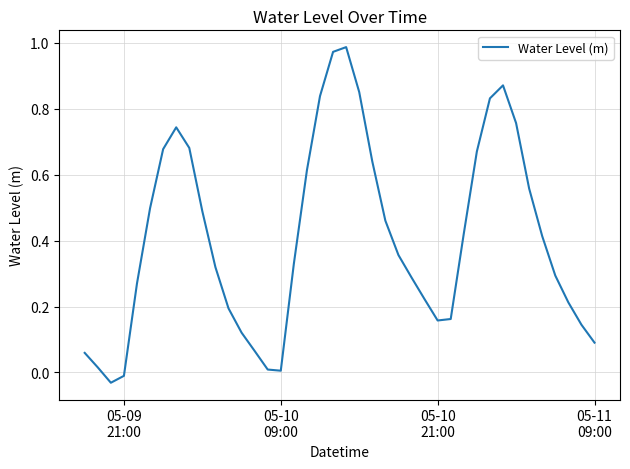

How many values are above zero?

38